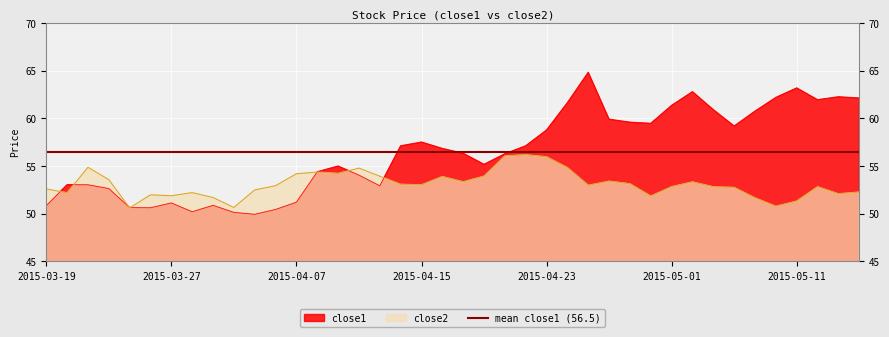

At which category does close1 reach its first local peak?

2015-03-20